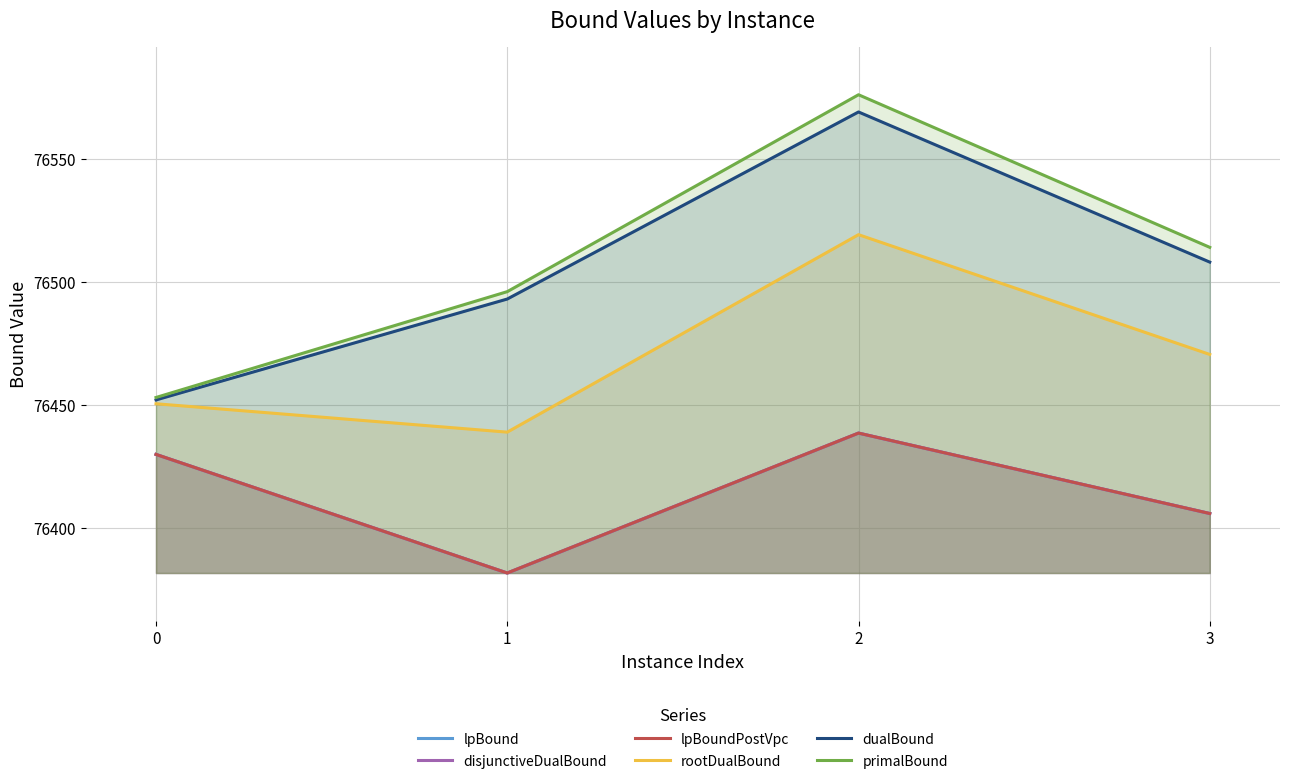

True or false: lpBound has a value of 27927.2 at 1.

False